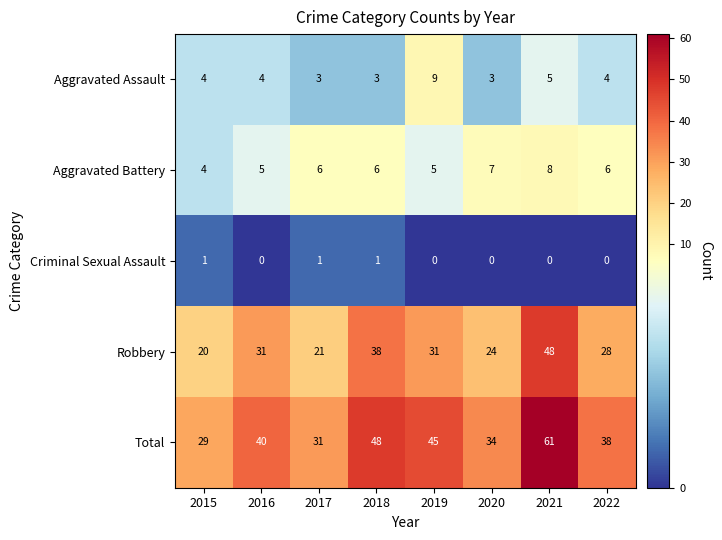

What is the total value across all series at 2018?

96